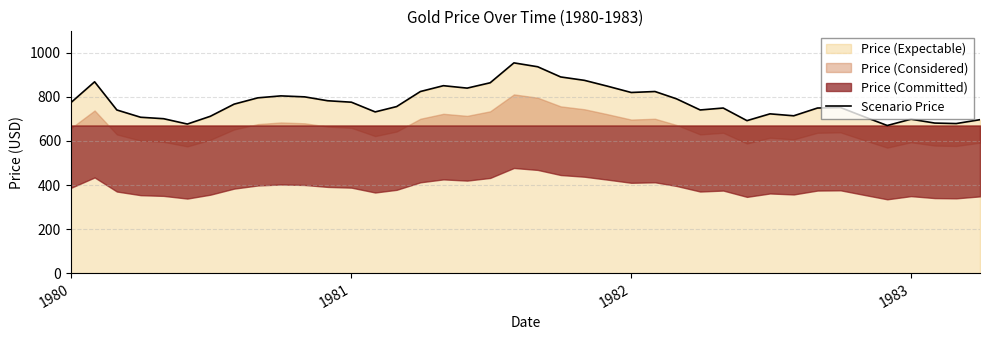

How many lines are shown in the chart?

1